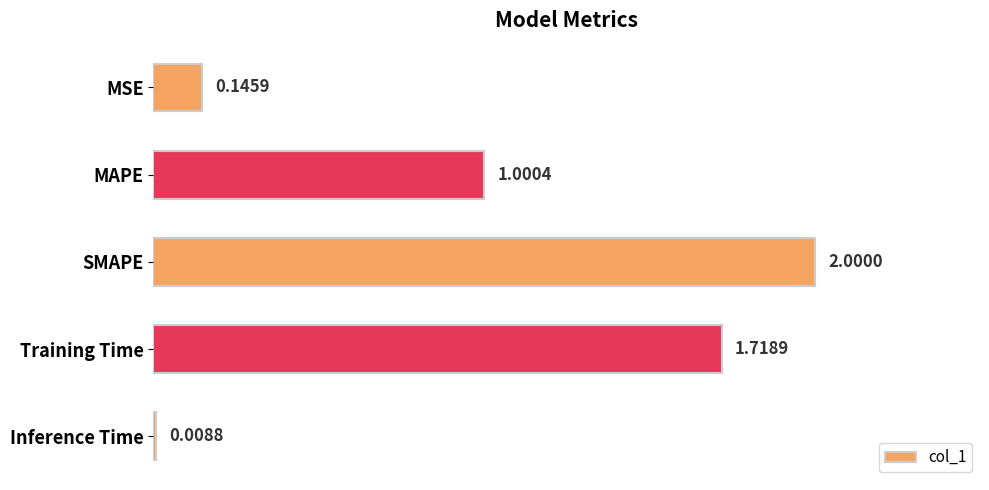

Count the number of data series in this chart.

1